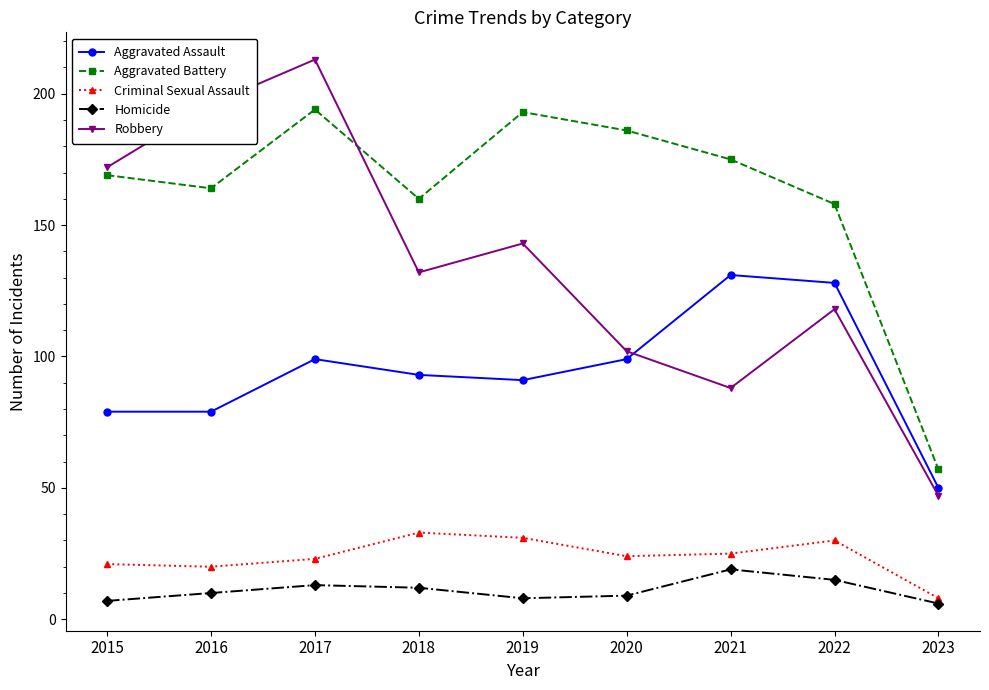

What is the difference between the highest and lowest values at 2020?

177